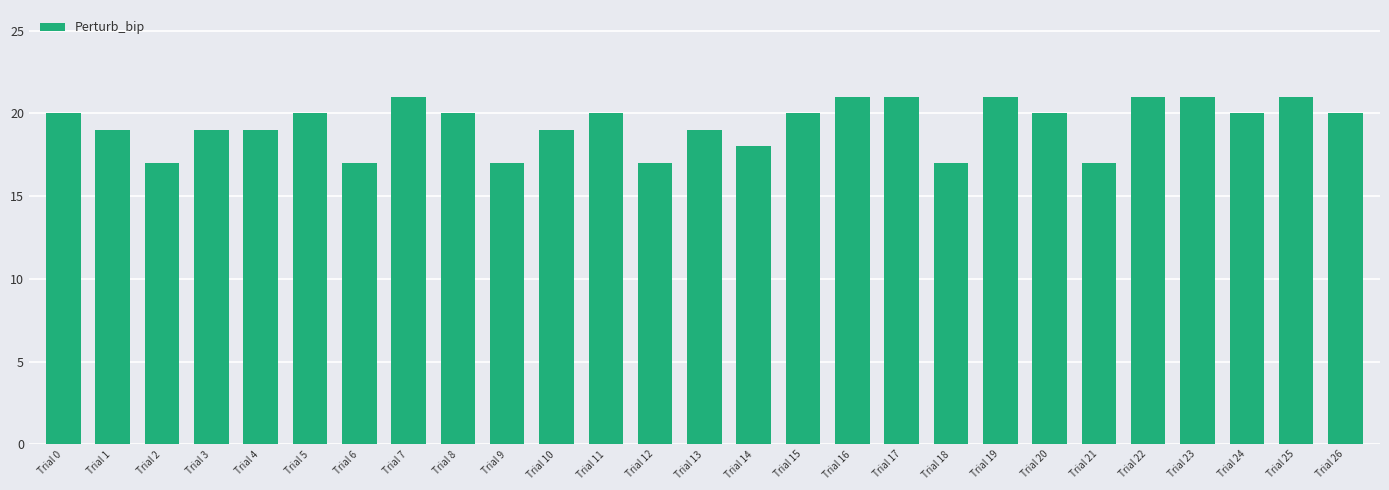

What is the approximate value at Trial 5?

20